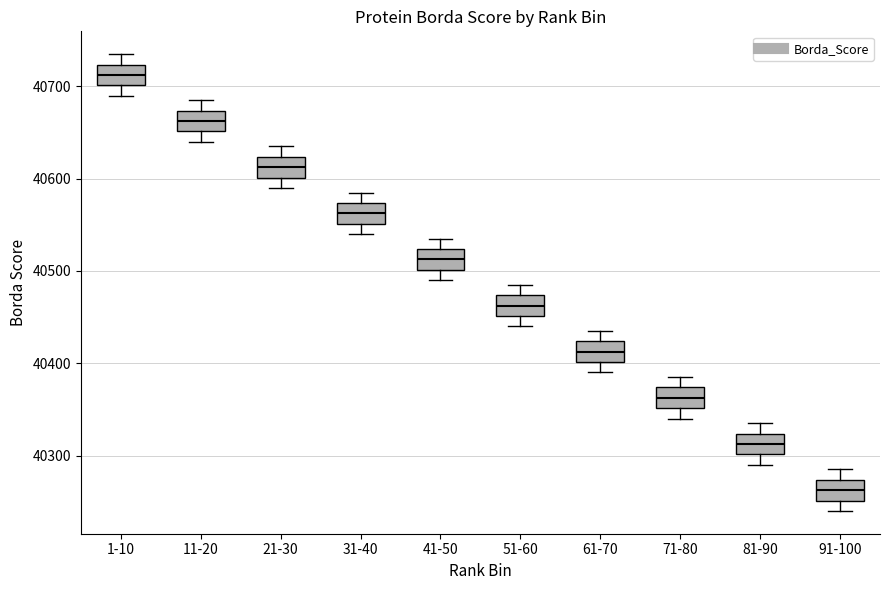

Which box has the lowest median line?

91-100